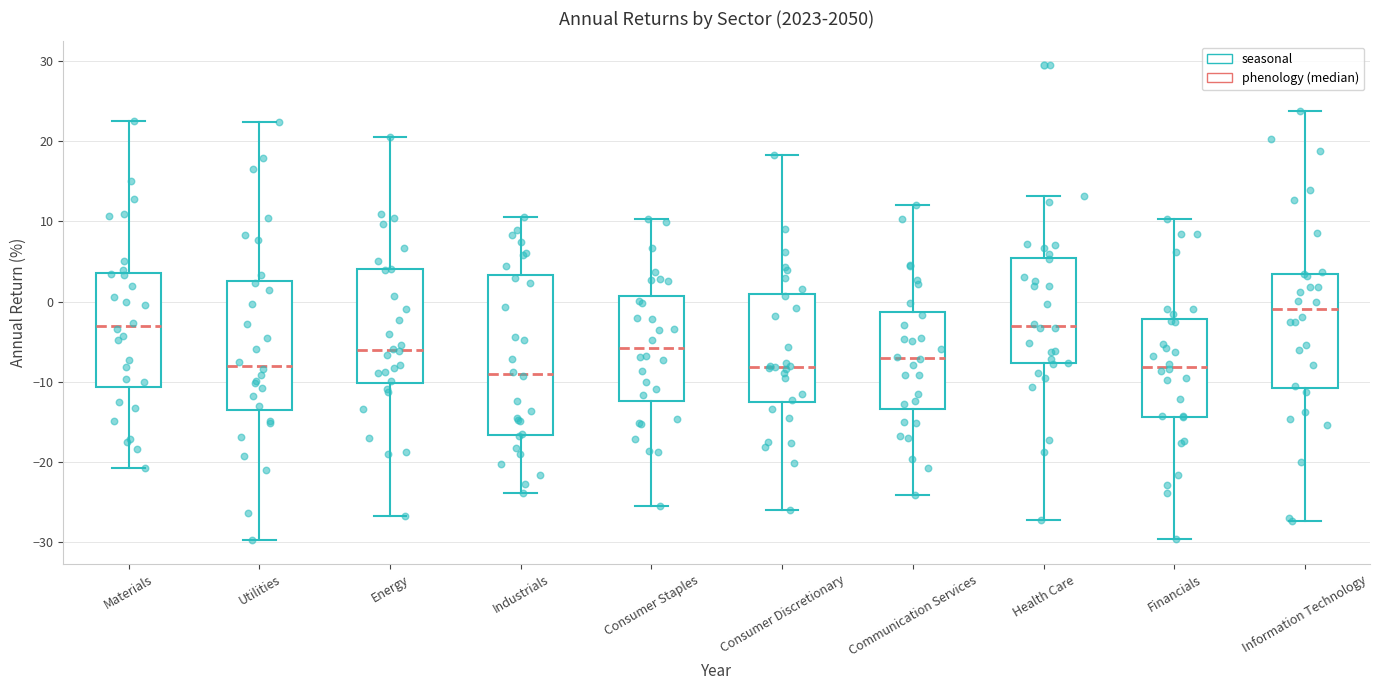

Reading left to right, read every box against the y-axis: the position of its median line, the range the box covers, and the ends of its whiskers. The values are not printed on the chart, so give them approximately, as read against the axis.

Materials: median -3, box -11 to 4, whiskers -21 to 23
Utilities: median -8, box -13 to 3, whiskers -30 to 22
Energy: median -6, box -10 to 4, whiskers -27 to 20
Industrials: median -9, box -17 to 3, whiskers -24 to 11
Consumer Staples: median -6, box -12 to 1, whiskers -25 to 10
Consumer Discretionary: median -8, box -13 to 1, whiskers -26 to 18
Communication Services: median -7, box -13 to -1, whiskers -24 to 12
Health Care: median -3, box -8 to 5, whiskers -27 to 13
Financials: median -8, box -14 to -2, whiskers -30 to 10
Information Technology: median -1, box -11 to 3, whiskers -27 to 24